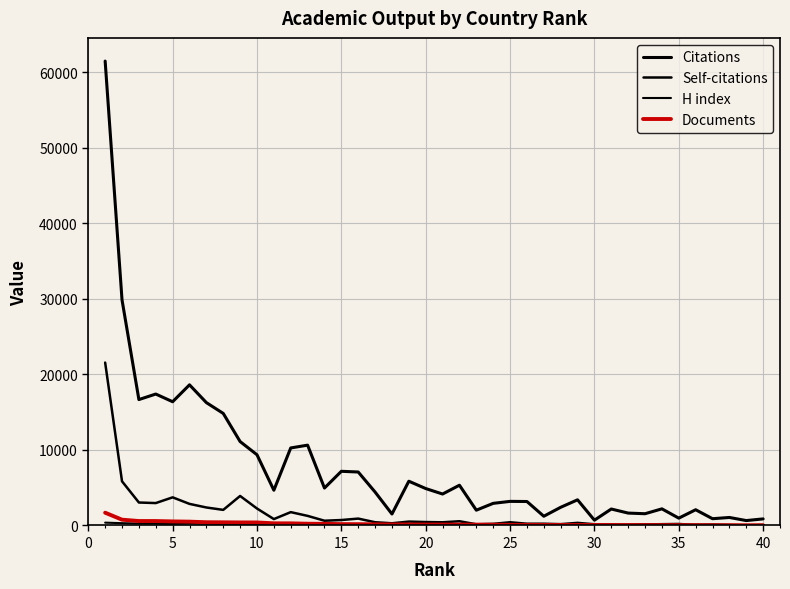

At how many categories does at least one series exceed 18631?

2